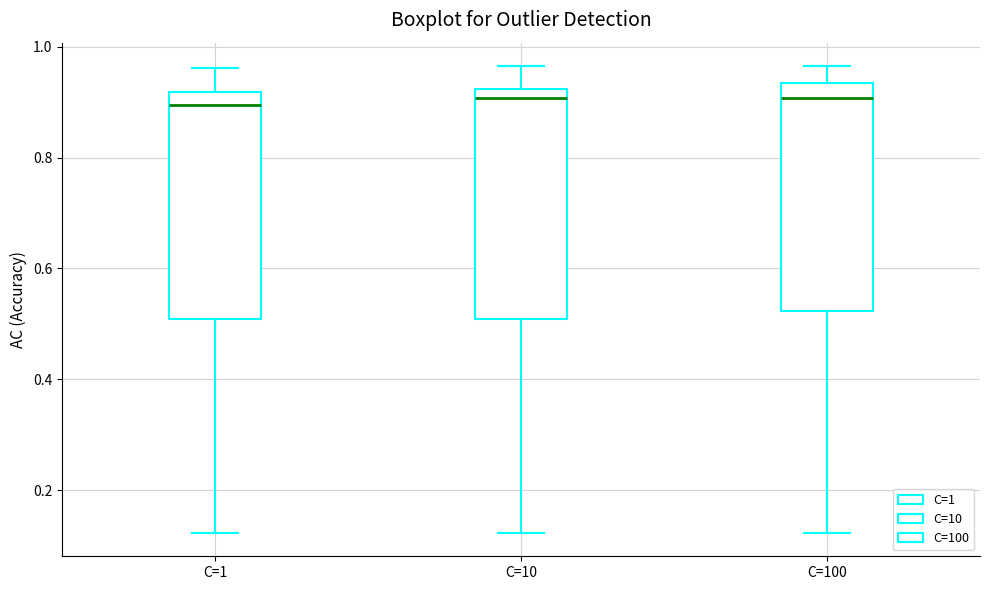

Where is the lower edge of the box for C=1 on the y-axis? The values are not printed on the chart, so give them approximately, as read against the axis.

0.50